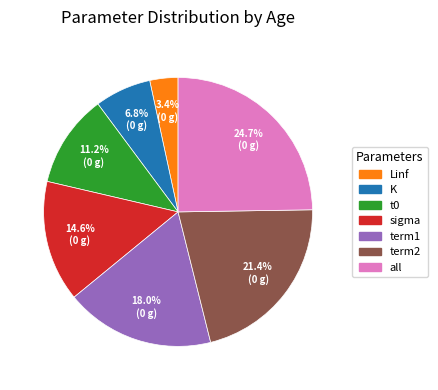

Between K and sigma, which is larger?

sigma